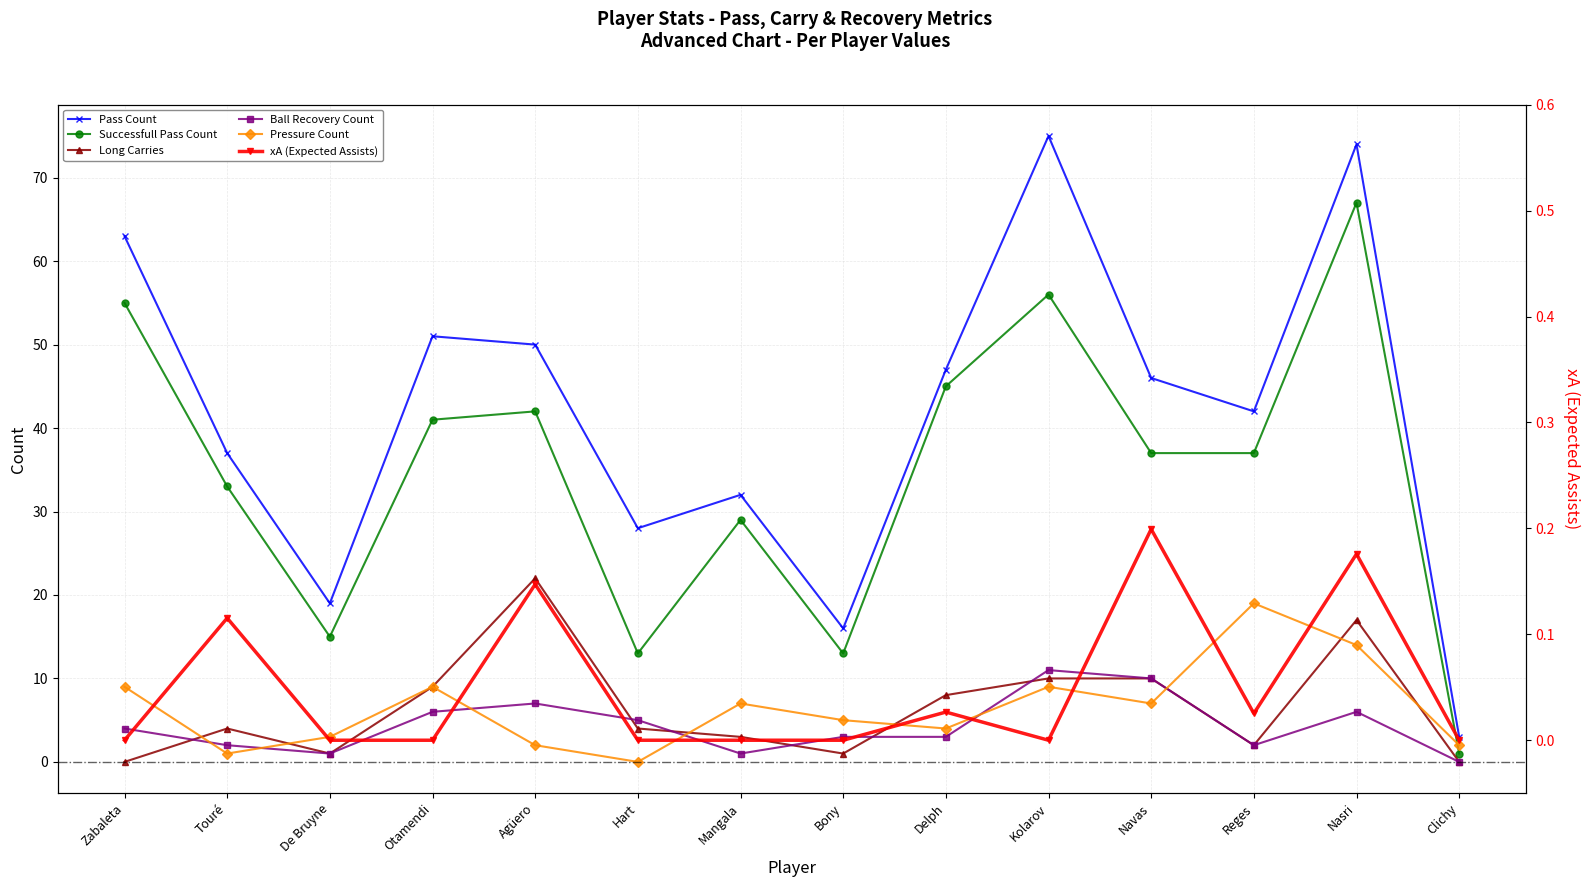

What position from the left is Nasri?

13